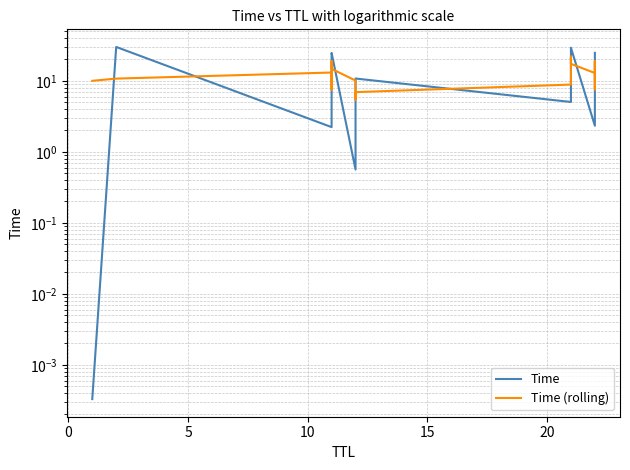

True or false: Time (rolling) has more than 2 interior local peaks.

True